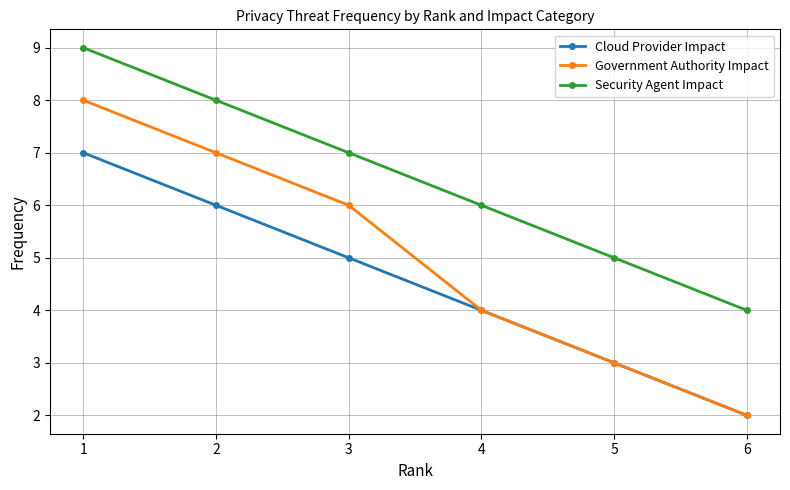

List the series in order of their overall mean, lowest first.

Cloud Provider Impact, Government Authority Impact, Security Agent Impact